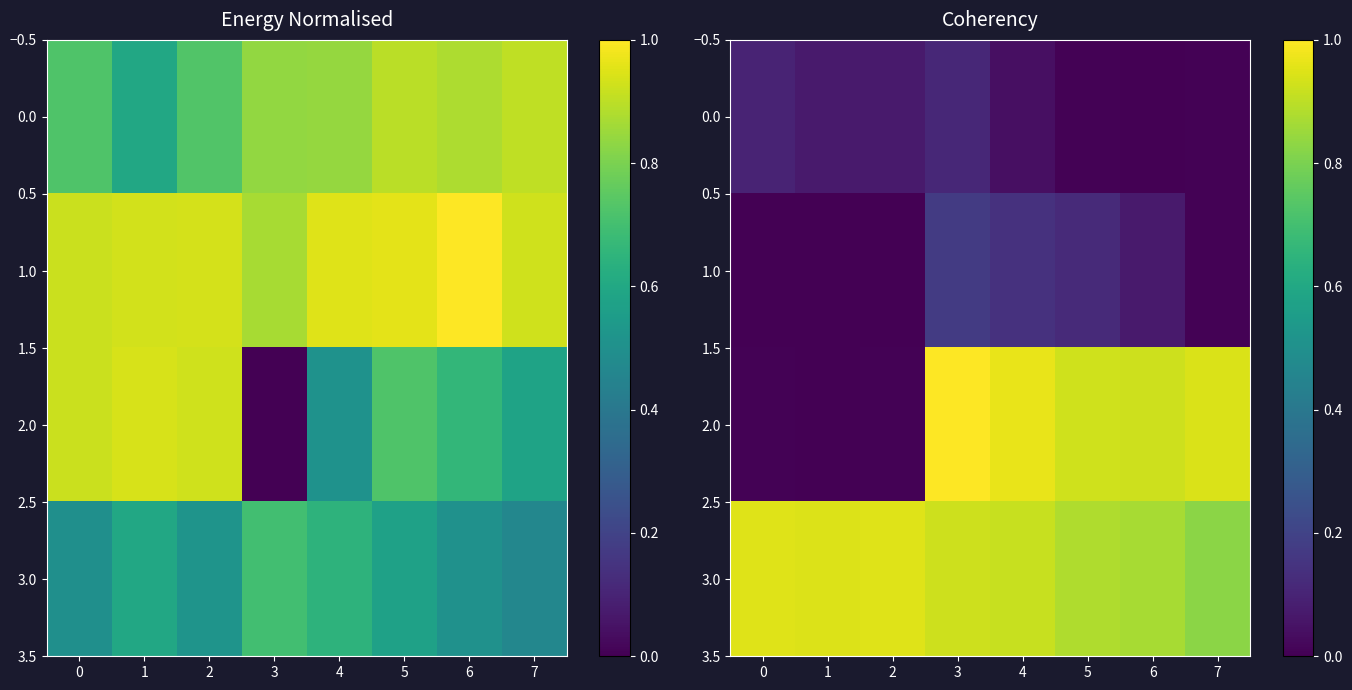

At how many categories does at least one series exceed 0?

8